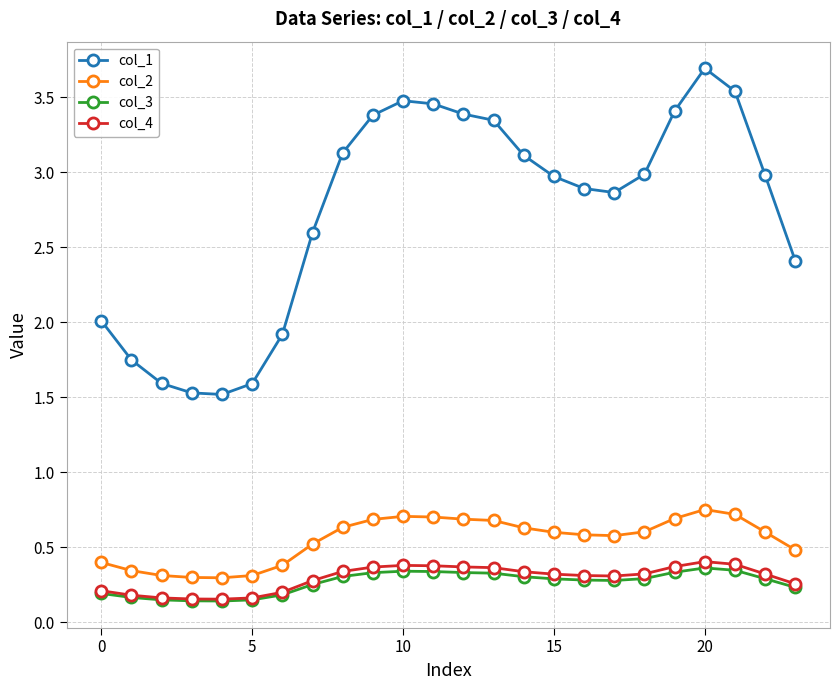

What is the lowest value of the col_1 series?

1.5